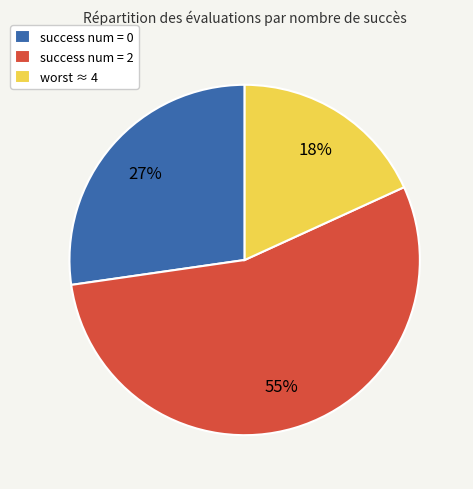

Does success num = 0 account for over 50% of the chart?

No